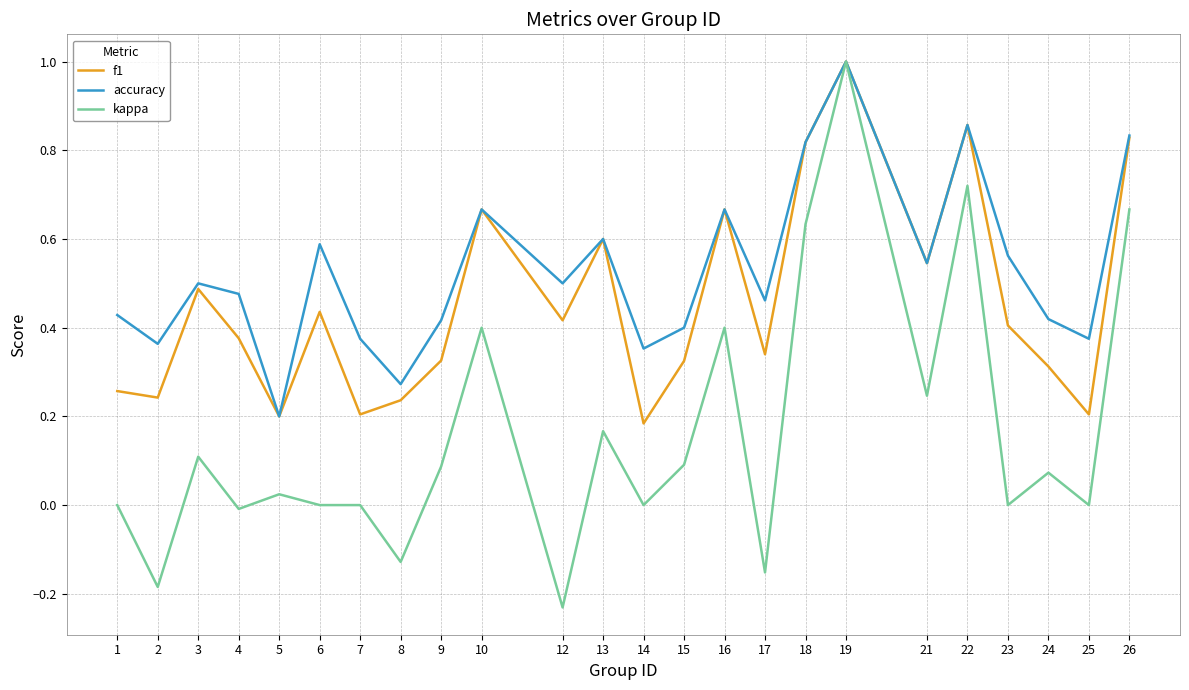

Where is accuracy nearest to the value 0?

5